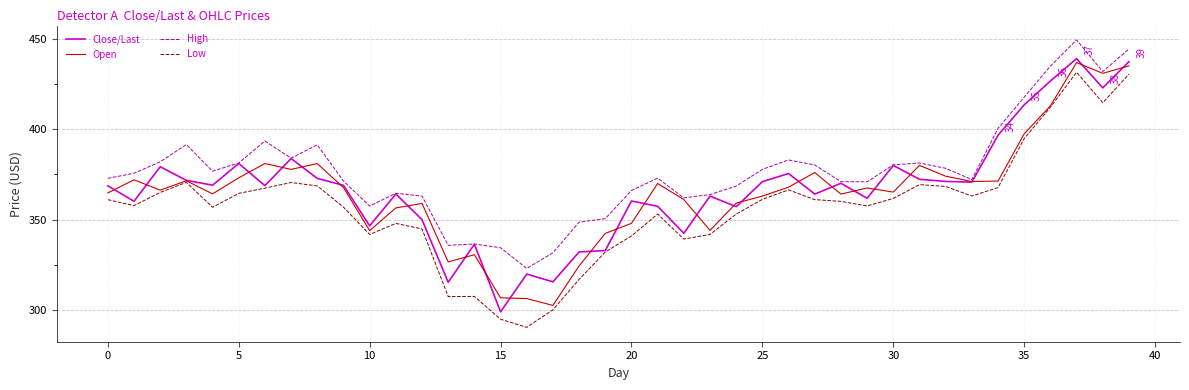

What is the lowest value of the Close/Last series?

298.8